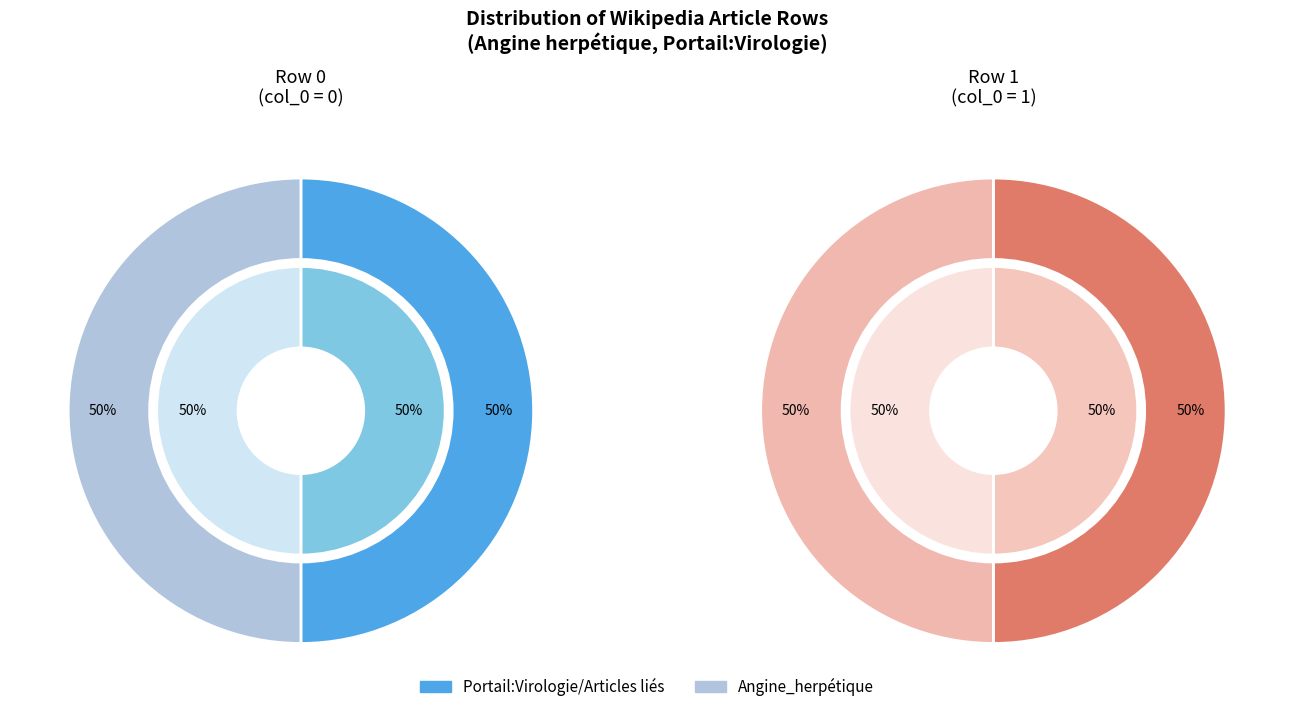

To the nearest percent, what is the combined percentage of Angine_herpétique (row 0) and Angine_herpétique (row 1)?

100%